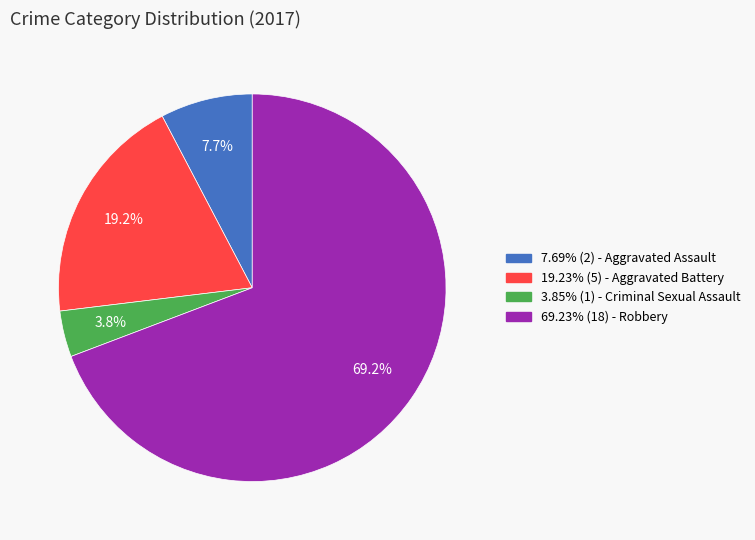

Count the number of slices in the pie.

4